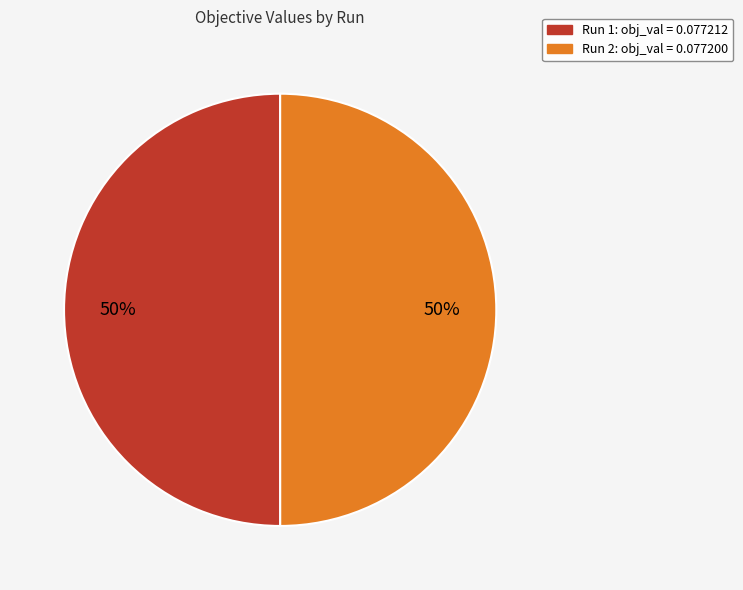

To the nearest percent, what is the average slice percentage?

50%